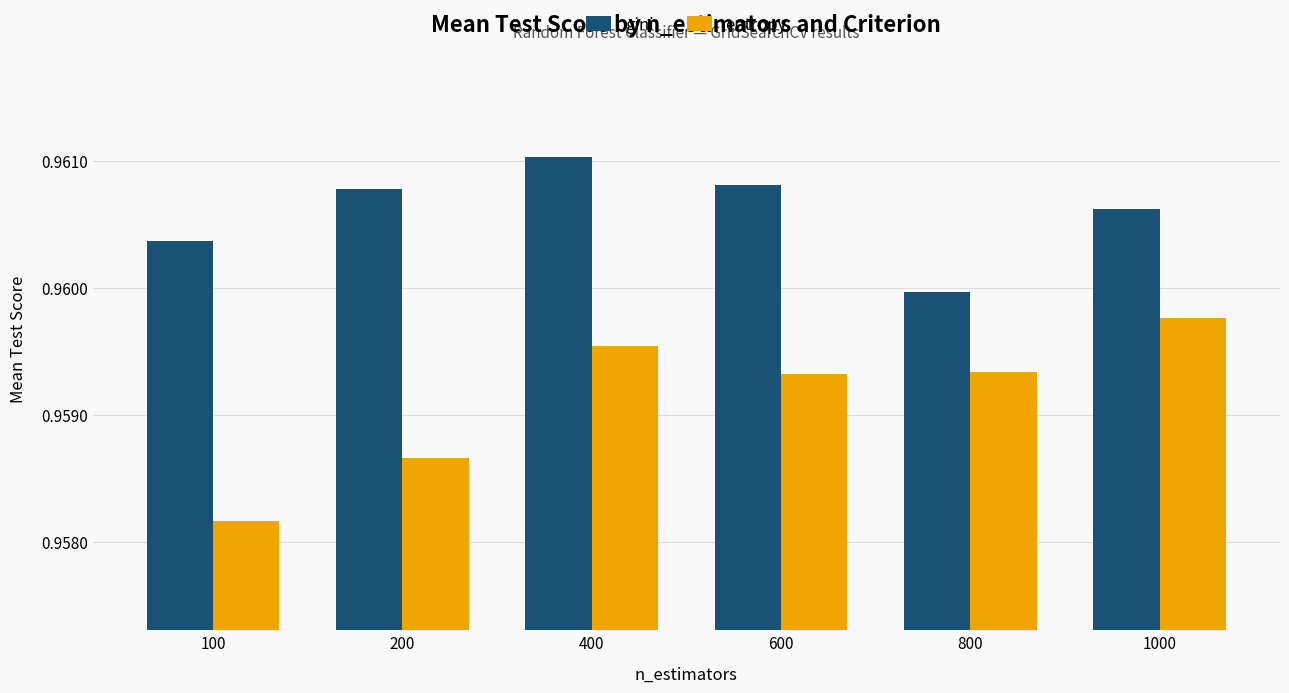

At which label is entropy closest to 0?

100